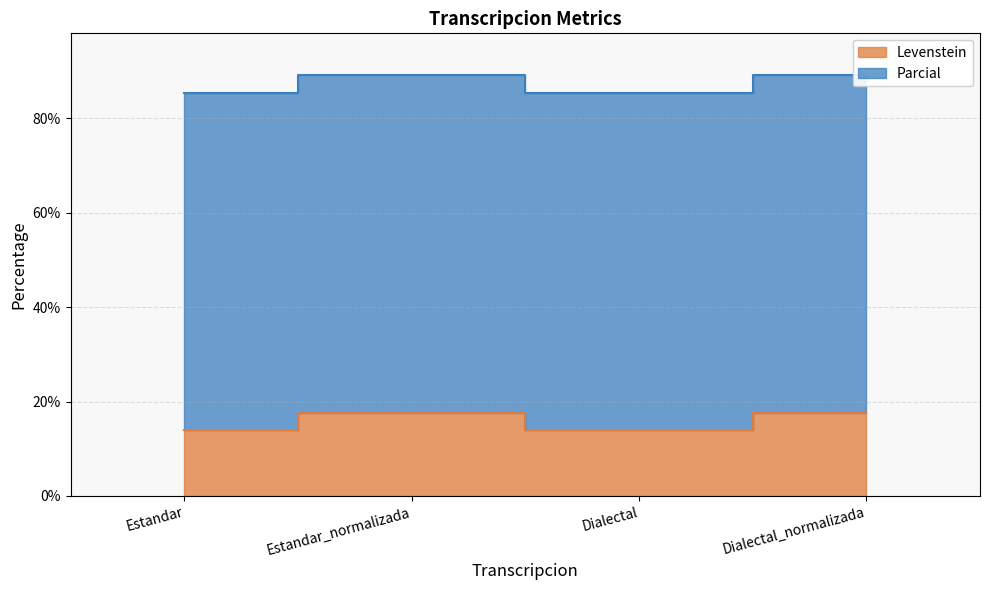

The chart shows a value of 17.6 at Dialectal_normalizada. True or false?

True